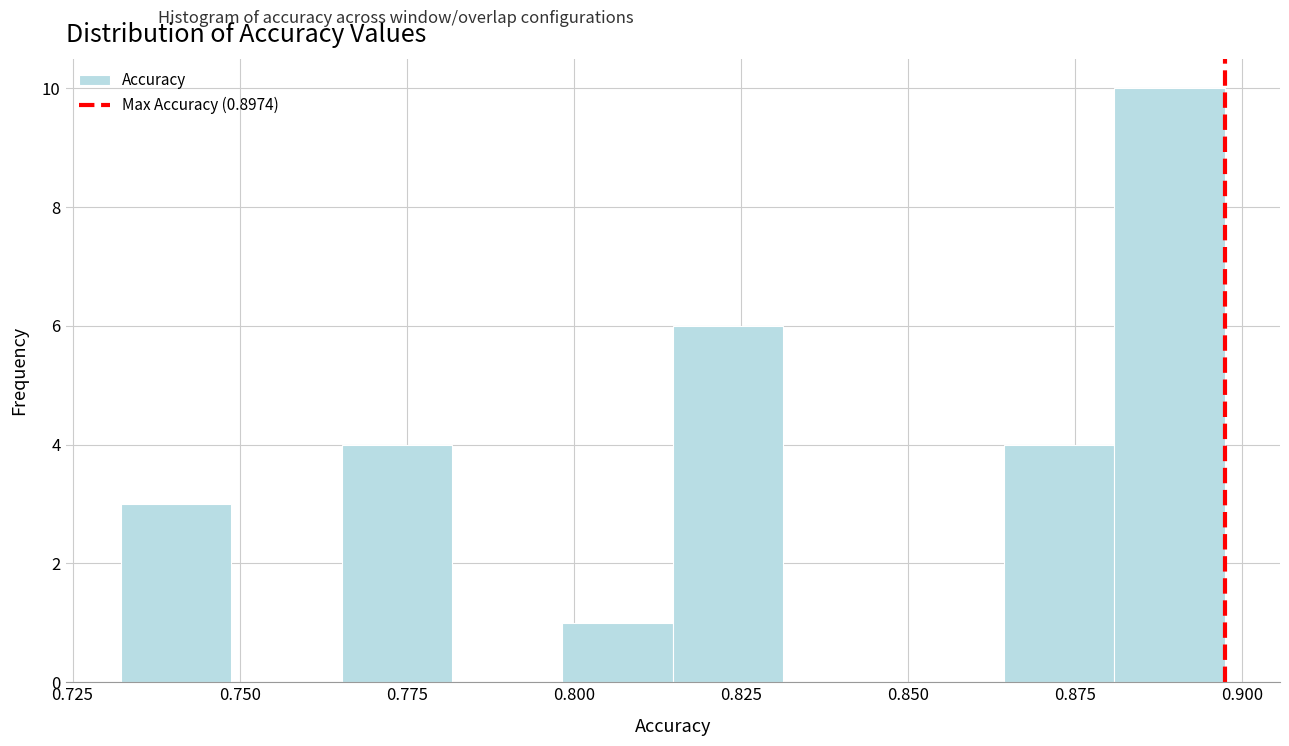

Around what value on the x-axis is the tallest bar? Give the approximate position of its centre, as read against the axis.

0.890